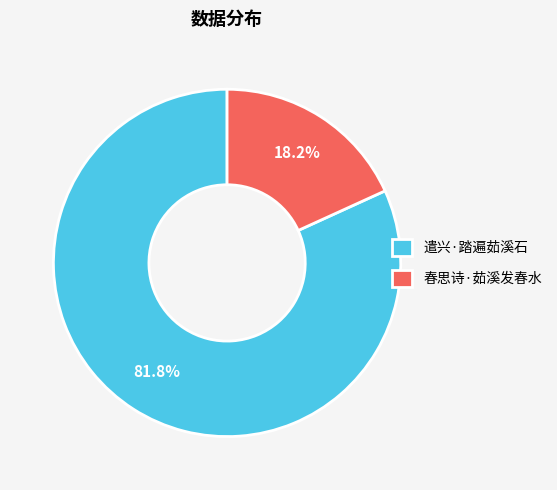

Which category has the biggest portion of the pie?

遣兴·踏遍茹溪石